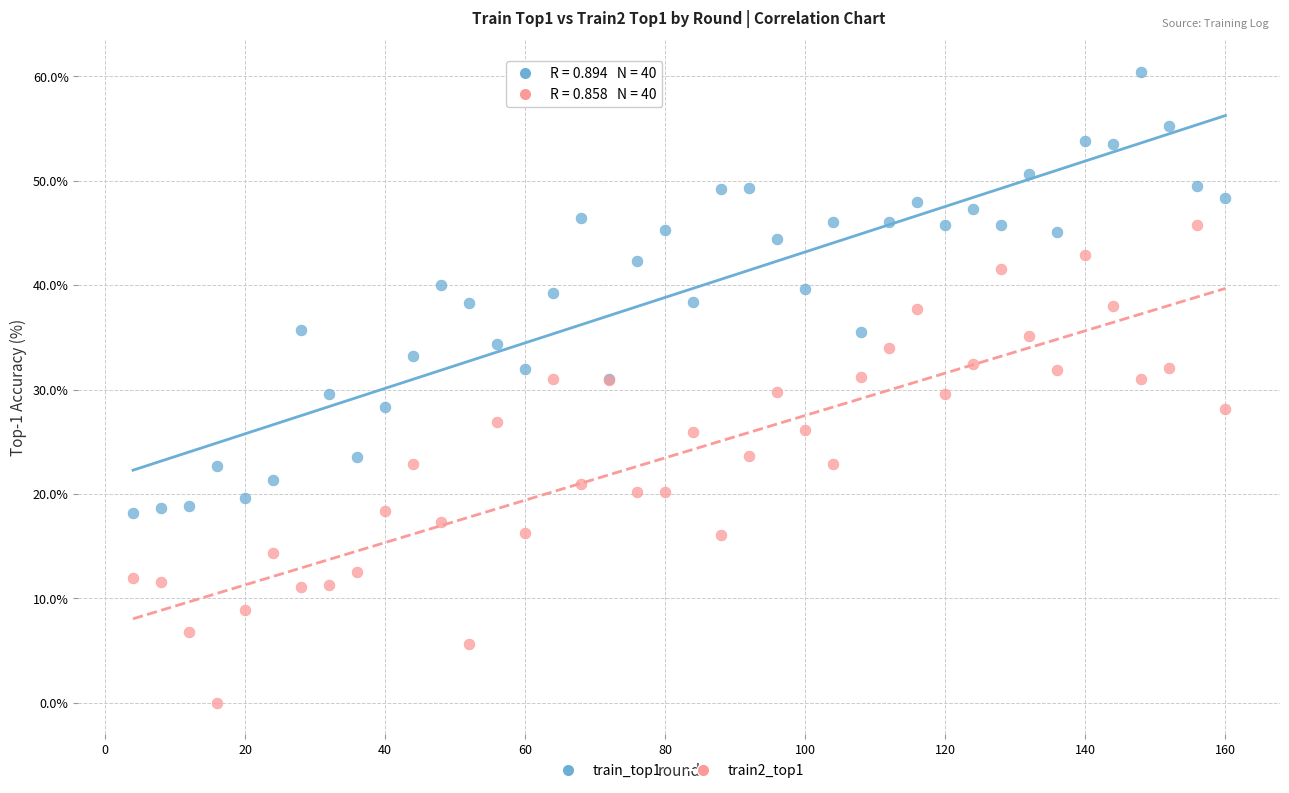

Which series has the largest Y range (max minus min)?

train2_top1